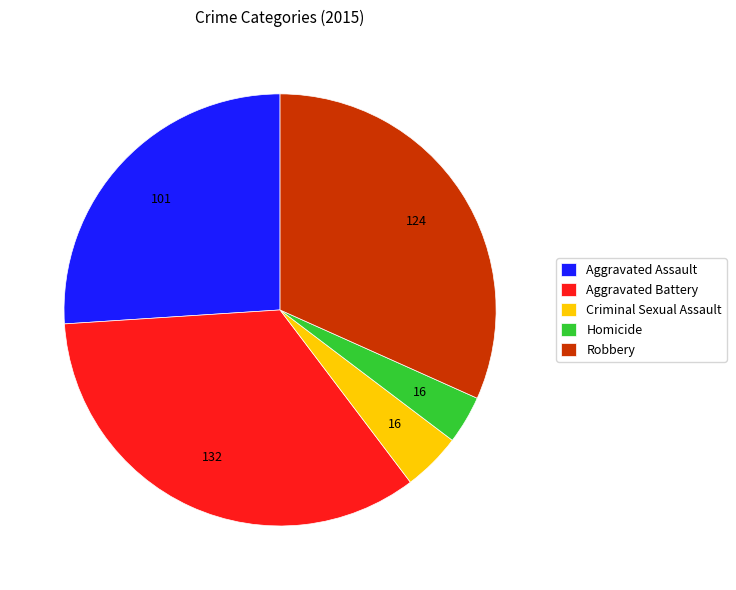

What is the largest slice in the pie chart?

Aggravated Battery